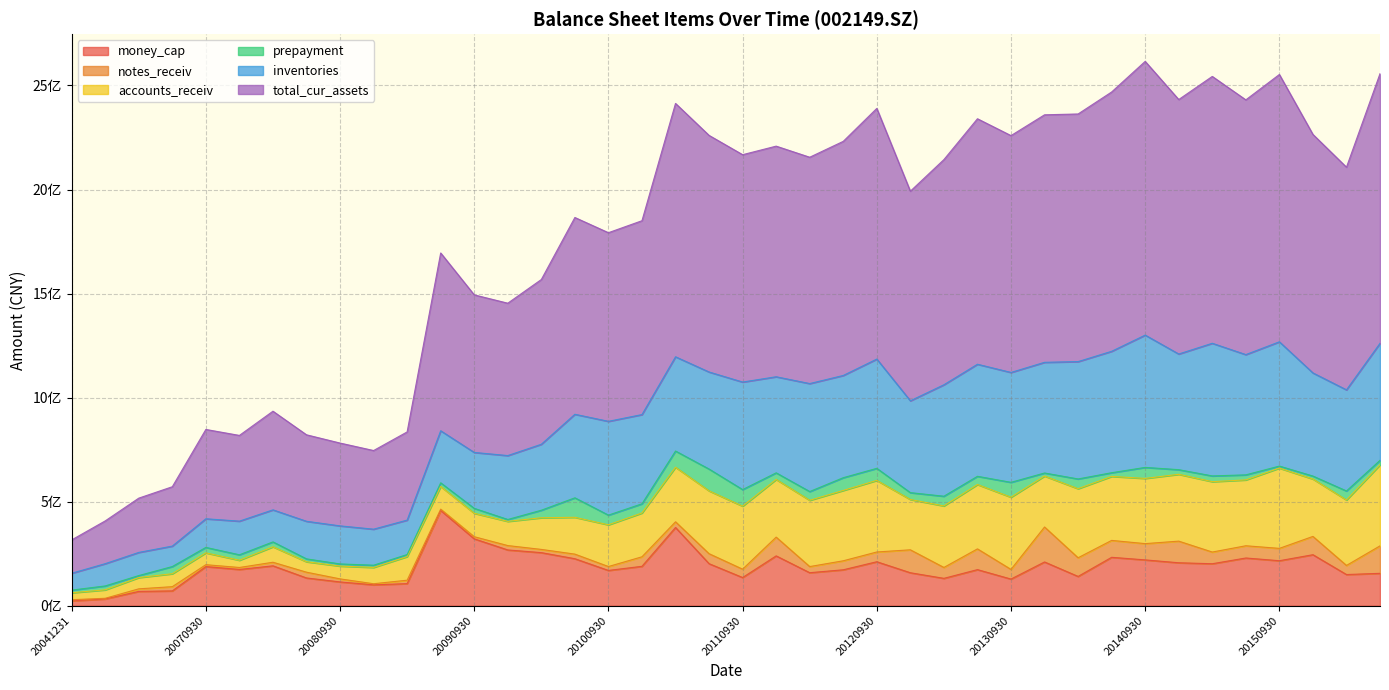

Where does the inventories series first go above 461686796?

20110630